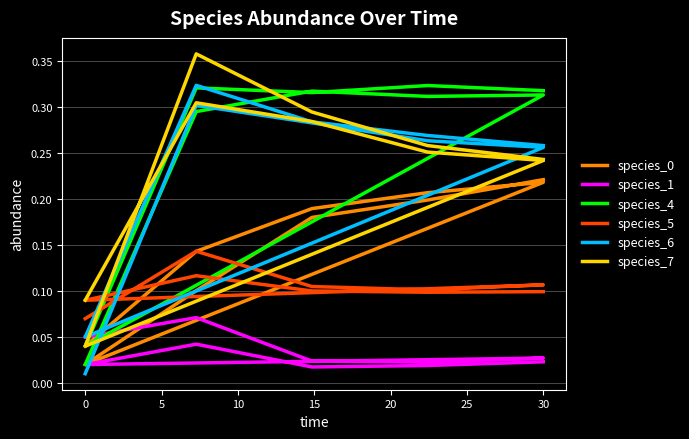

True or false: species_7 and species_5 intersect in this chart.

True